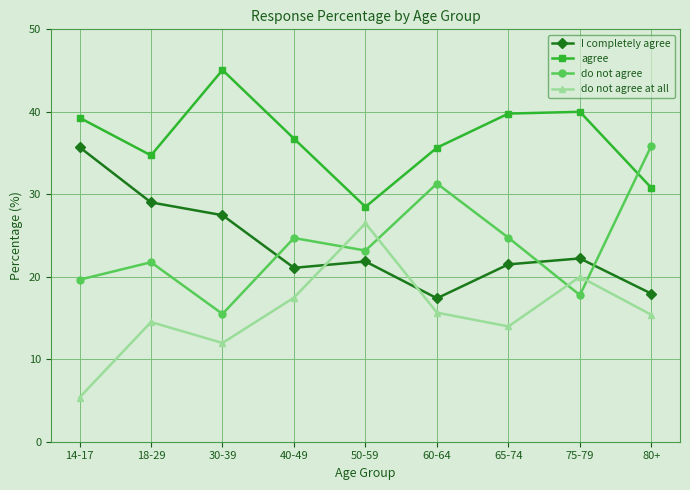

True or false: agree and do not agree at all cross at least once.

False